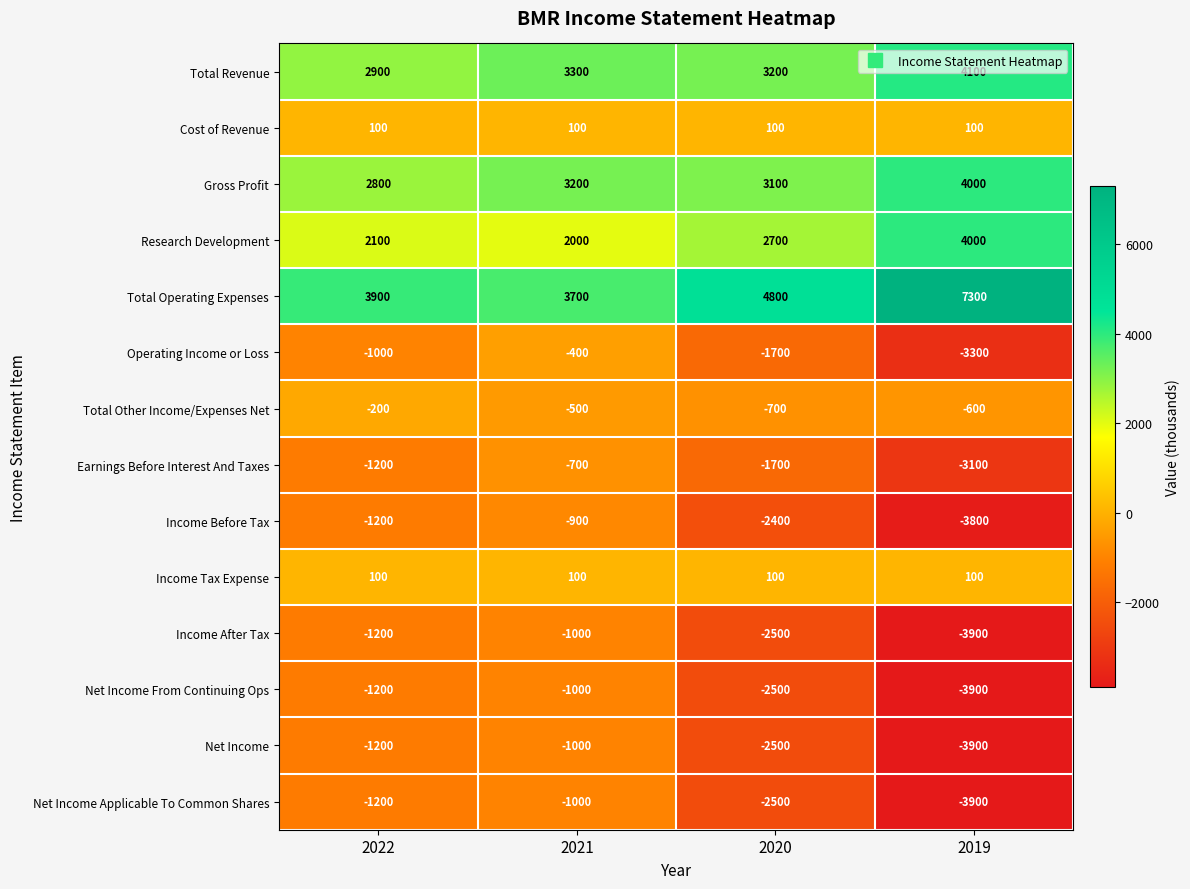

Is it true that Net Income Applicable To Common Shares equals -4480 at 2020?

False